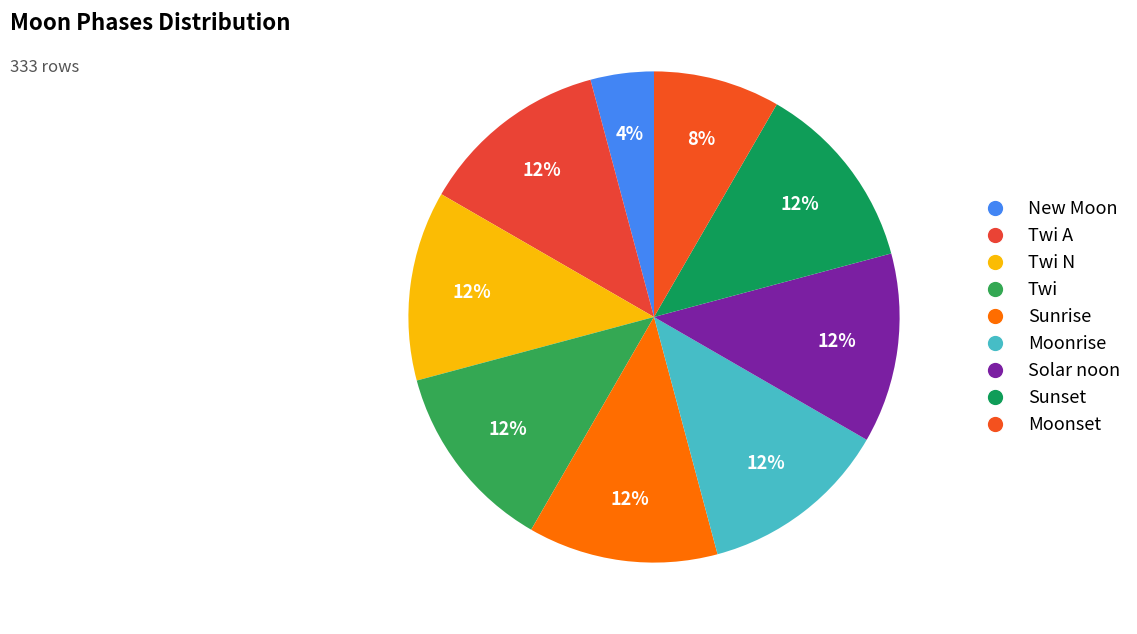

What is the largest slice in the pie chart?

Twi A